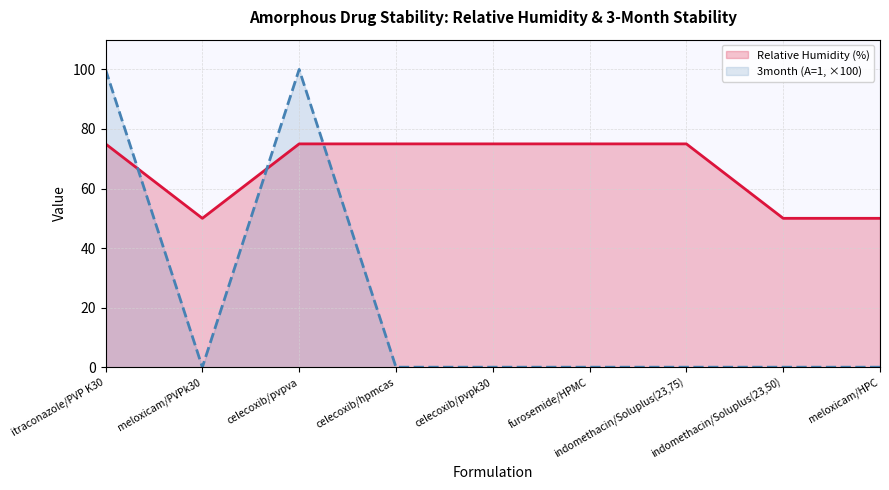

Rank the categories by 3month (A=1, ×100) value from lowest to highest.

meloxicam/PVPk30, celecoxib/hpmcas, celecoxib/pvpk30, furosemide/HPMC, indomethacin/Soluplus(23,75), indomethacin/Soluplus(23,50), meloxicam/HPC, itraconazole/PVP K30, celecoxib/pvpva